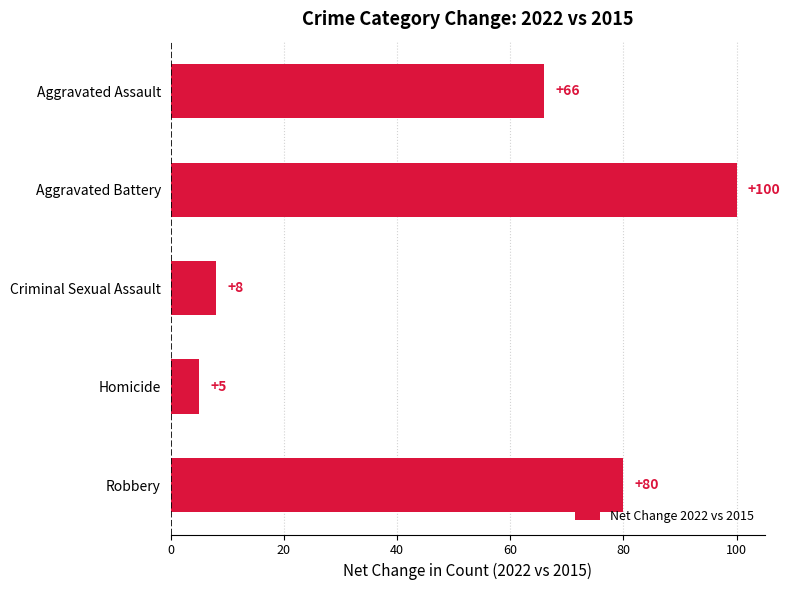

What is the sum of all values?

259